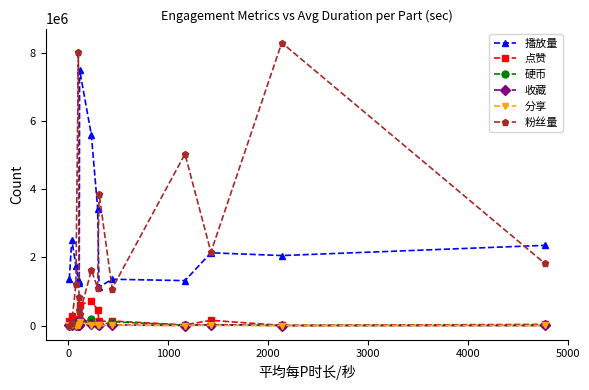

How many lines are shown in the chart?

6